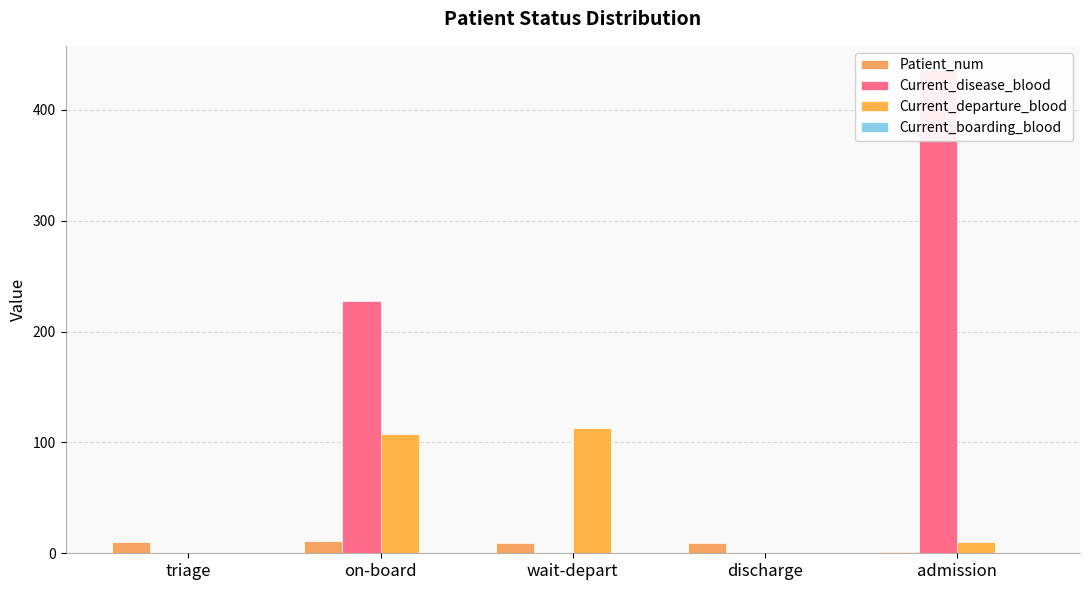

Reading left to right, what are all the values shown in this chart?

Patient_num: 10	11	9	9	1
Current_disease_blood: 0	228	0	0	436
Current_departure_blood: 0	108	113	0	10
Current_boarding_blood: 0	0	0	0	0